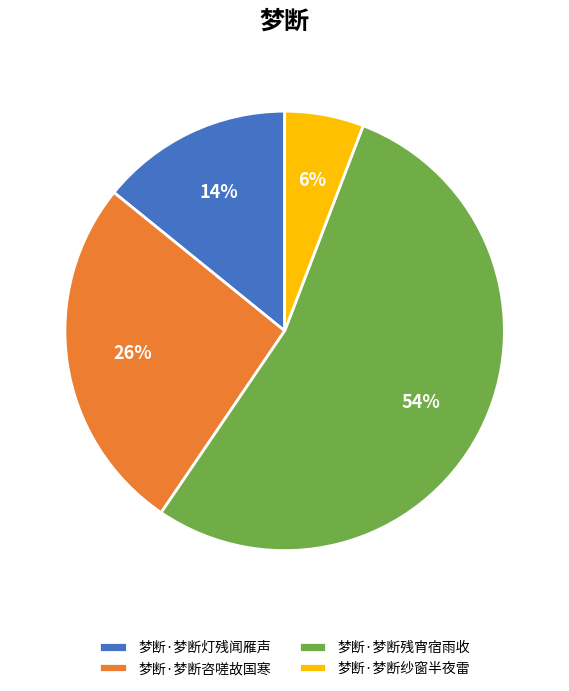

Which category has the biggest portion of the pie?

梦断·梦断残宵宿雨收